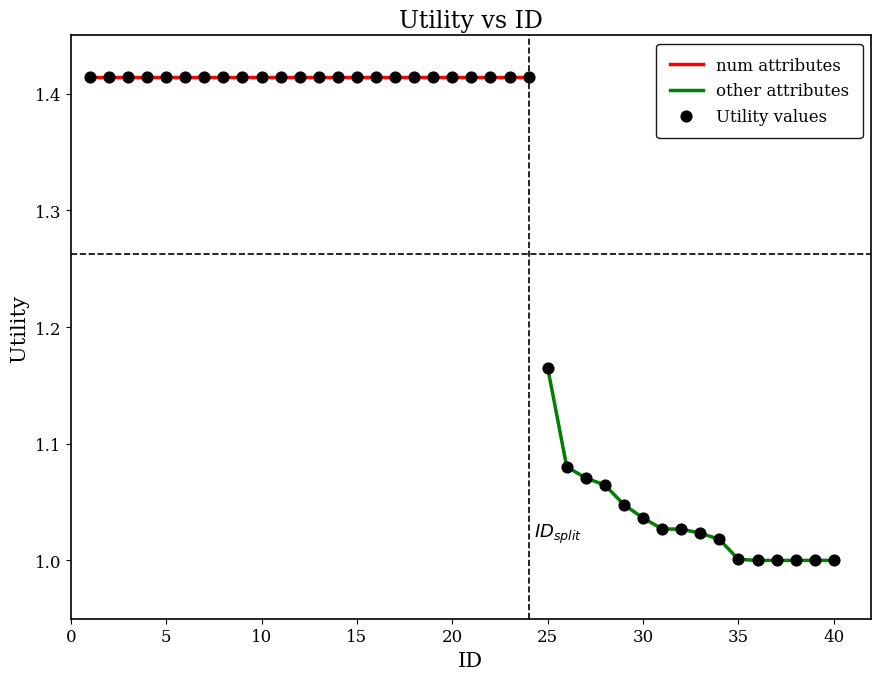

What is the ratio of the value at 6 to the value at 2?

1.0